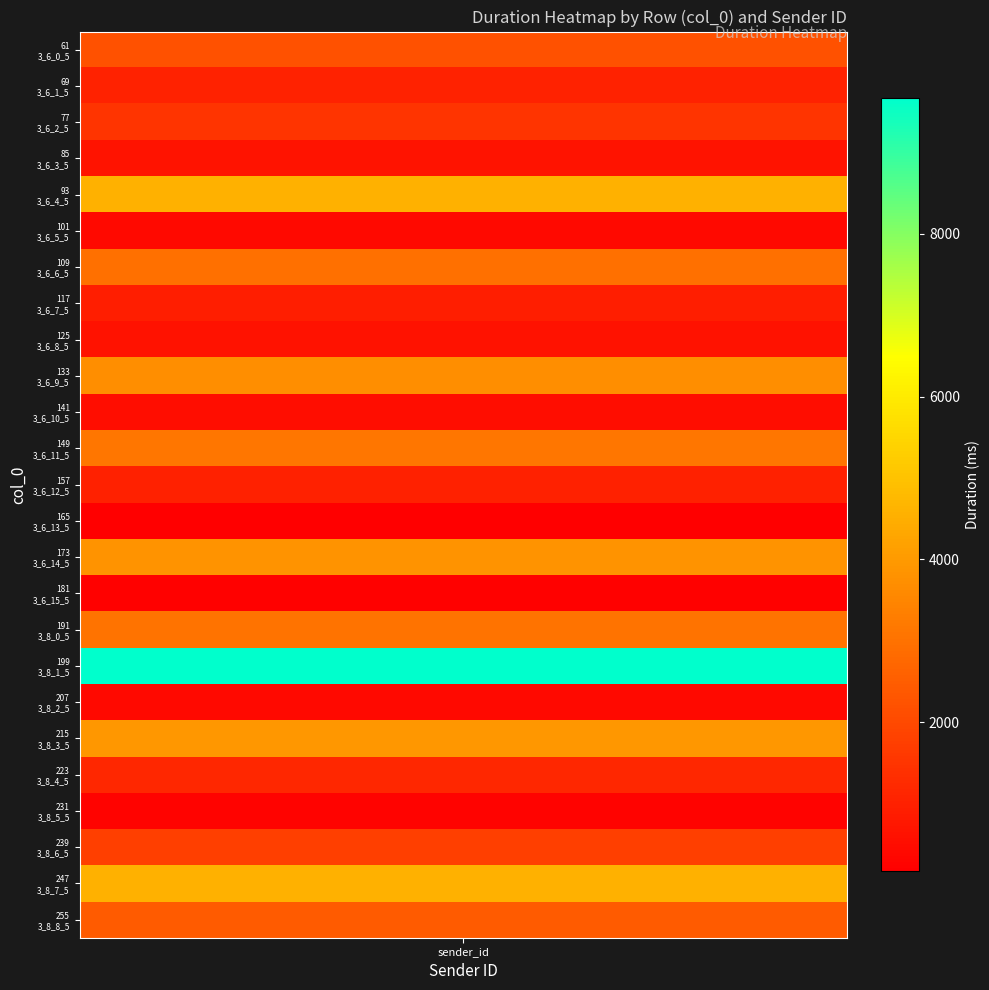

What is the change in value from 1 to 6?

+1937.0